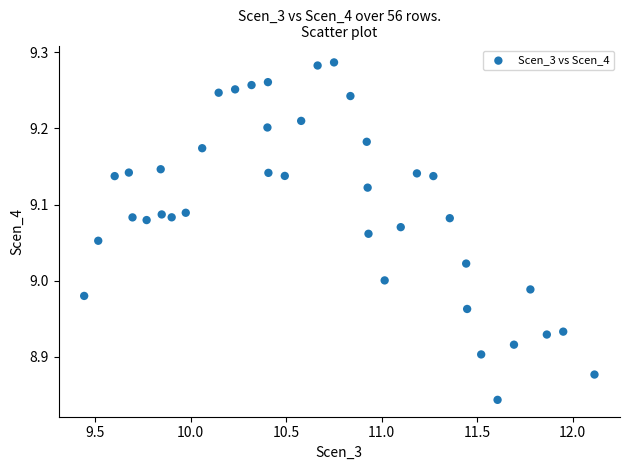

What is the range of Y values (max minus min)?

0.4